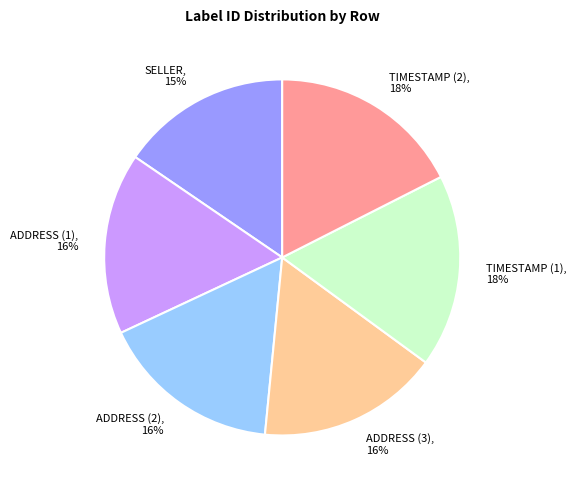

Is there a majority slice in this chart?

No